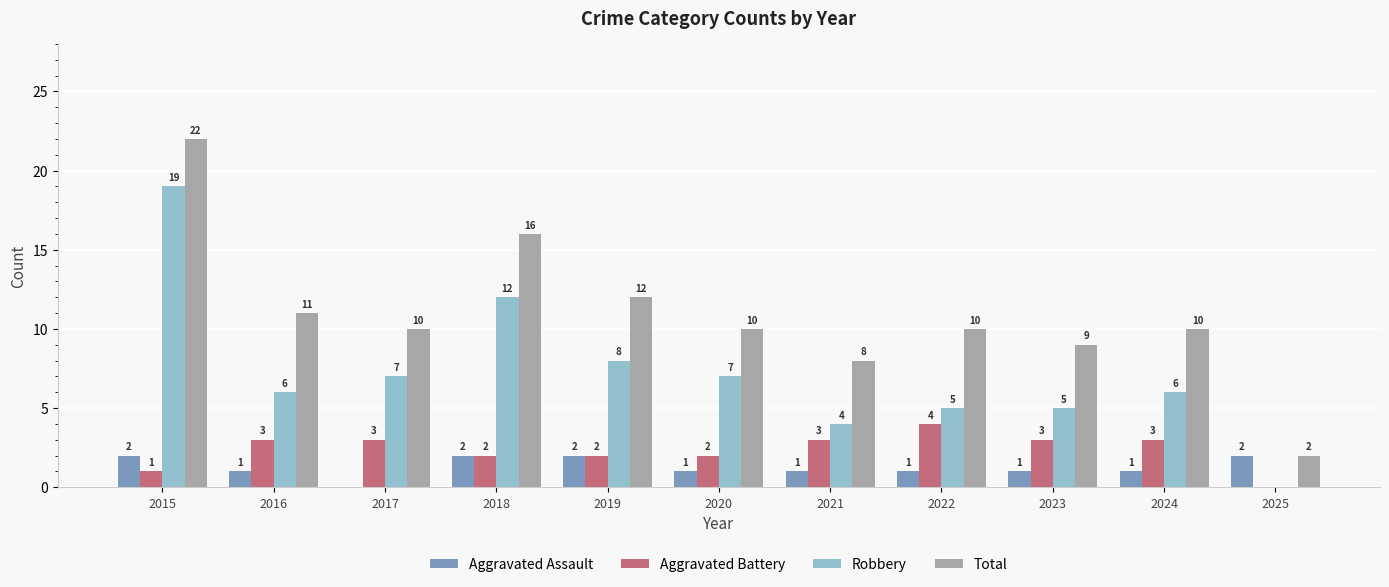

Is it true that Aggravated Battery equals 3 at 2017?

True